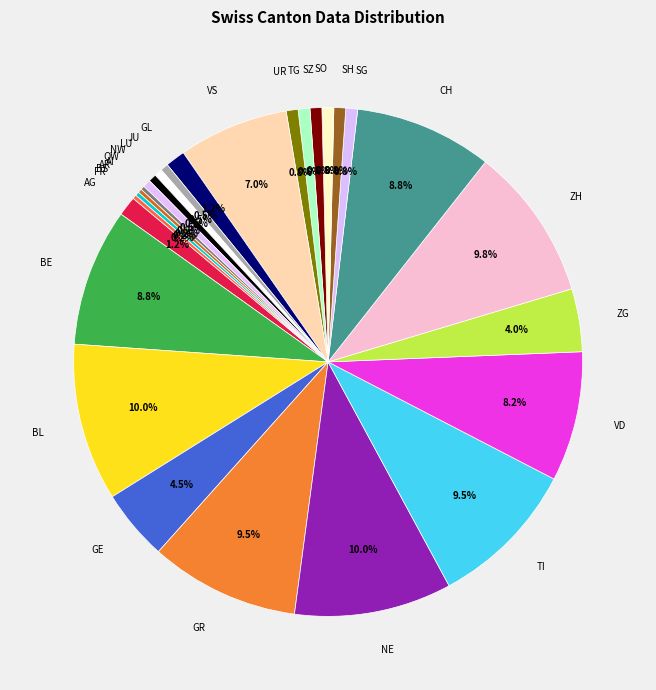

What is the ratio of the value at GE to the value at BE?

0.5